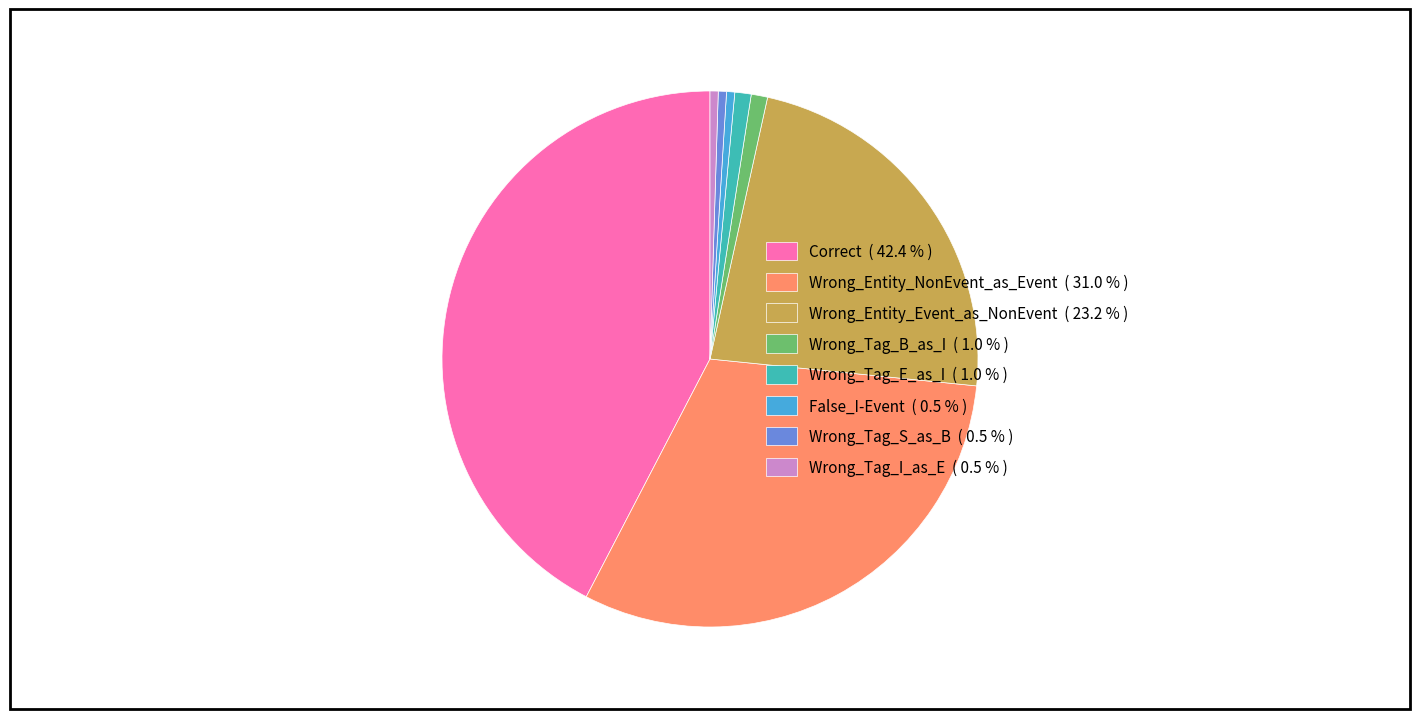

The Wrong_Tag_B_as_I slice represents 11% of the pie. True or false?

False